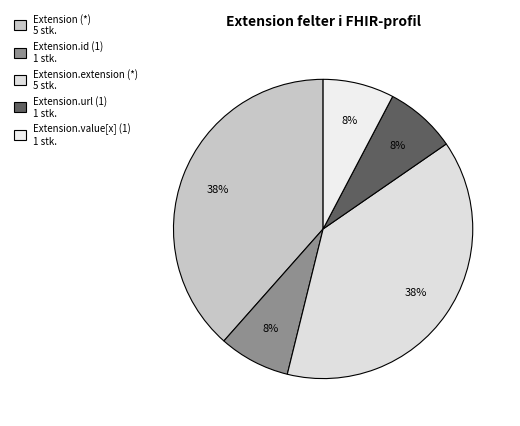

Is there any slice that represents more than half of the pie?

No